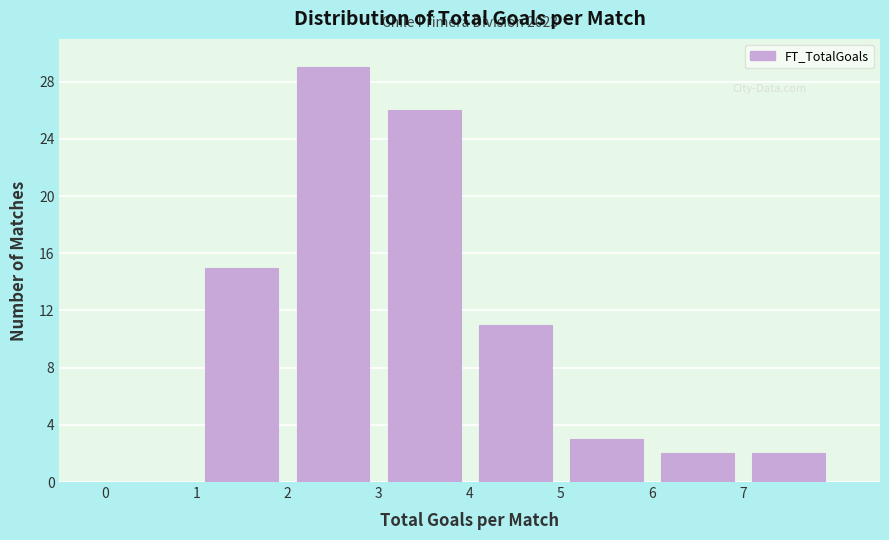

Which range on the x-axis has the tallest bar?

2 to 3